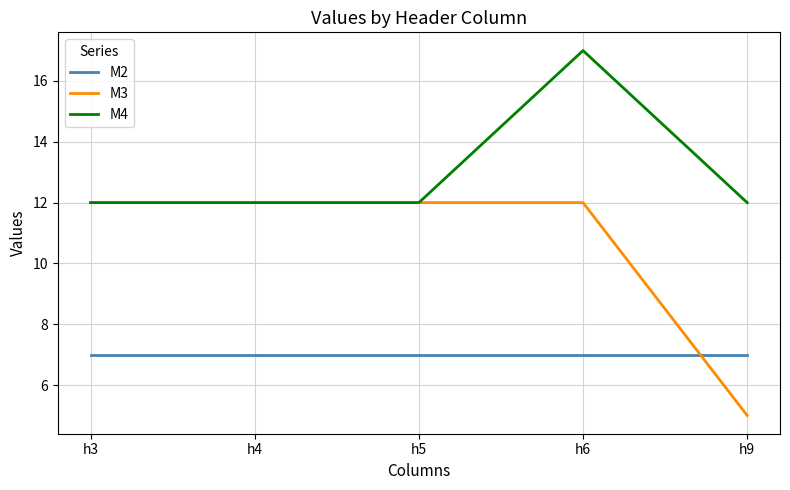

Which category has the lowest value across all series?

h9